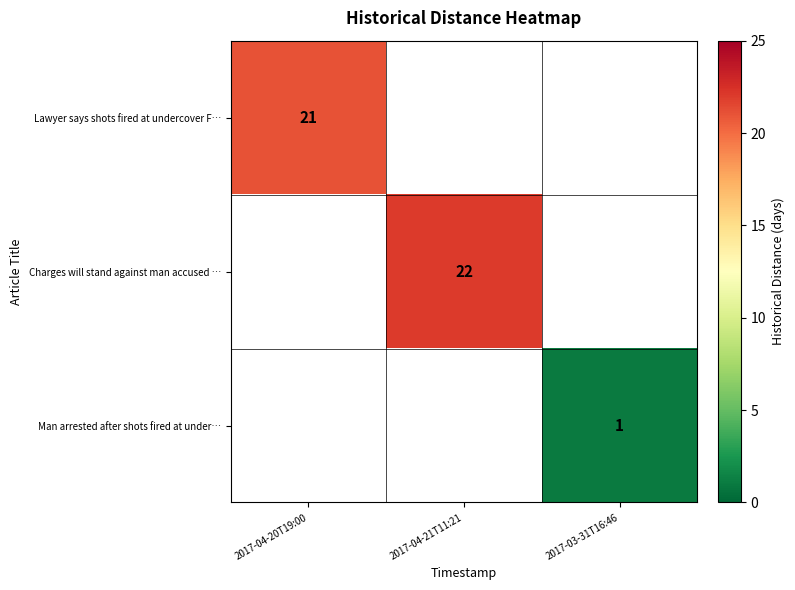

Between 2017-04-20T19:00 and 2017-04-21T11:21, which is larger?

2017-04-21T11:21